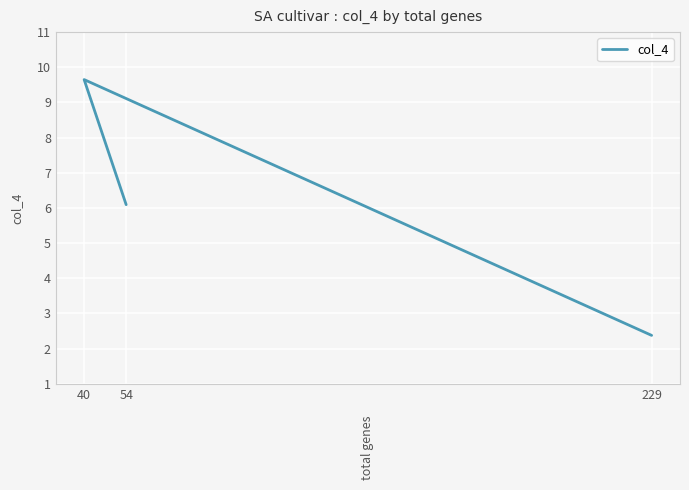

Where does the data first go above 6?

54